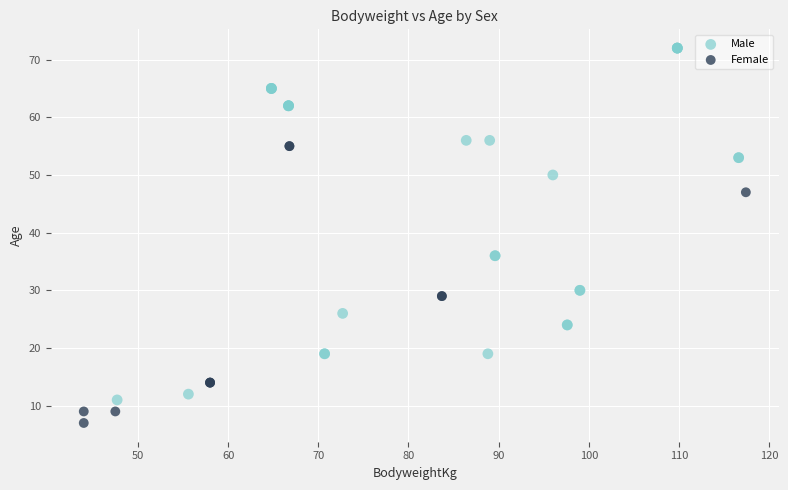

Which series has the largest Y range (max minus min)?

Male